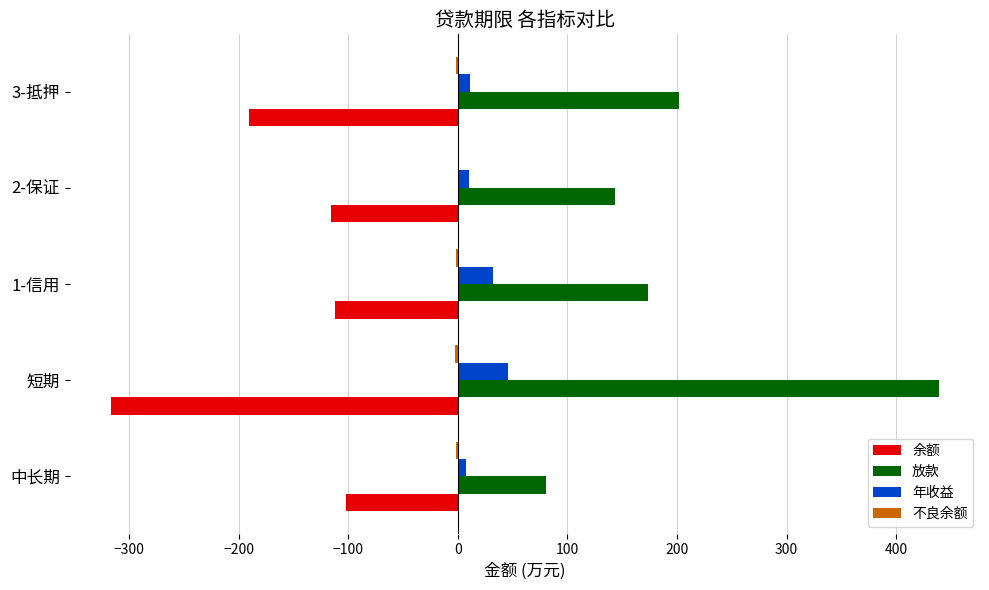

The value of 余额 at 中长期 is -164.1. True or false?

False